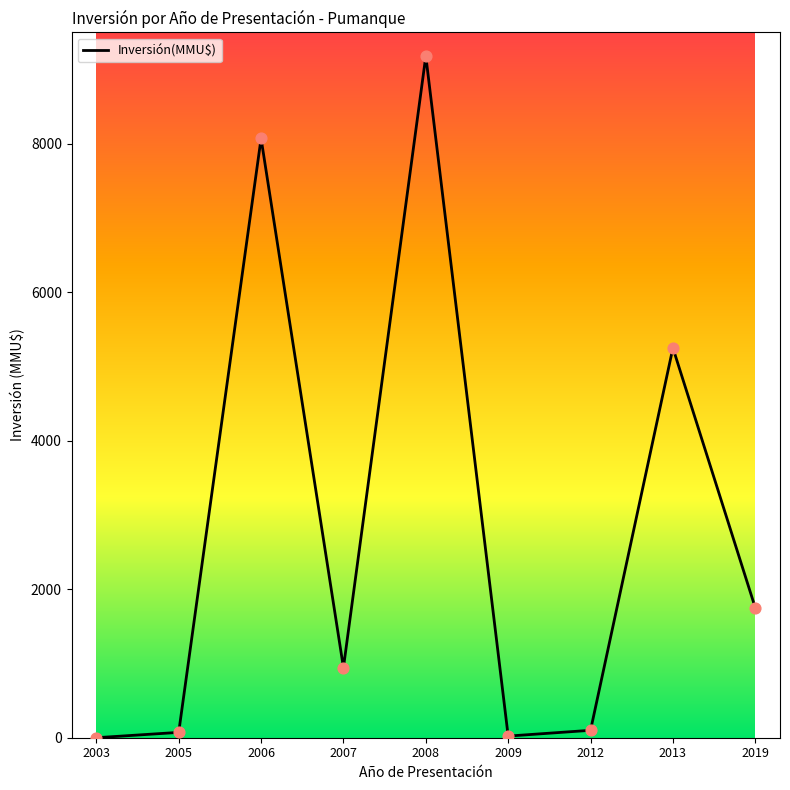

Between 2019 and 2006, which is larger?

2006